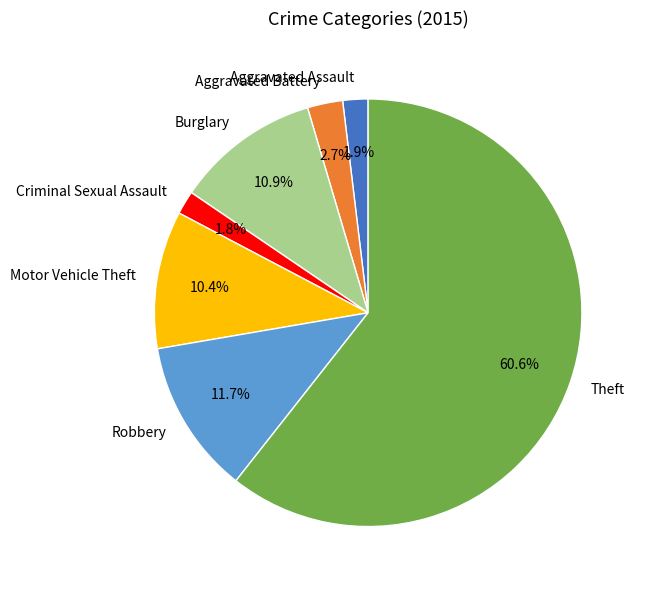

Count the number of slices in the pie.

7